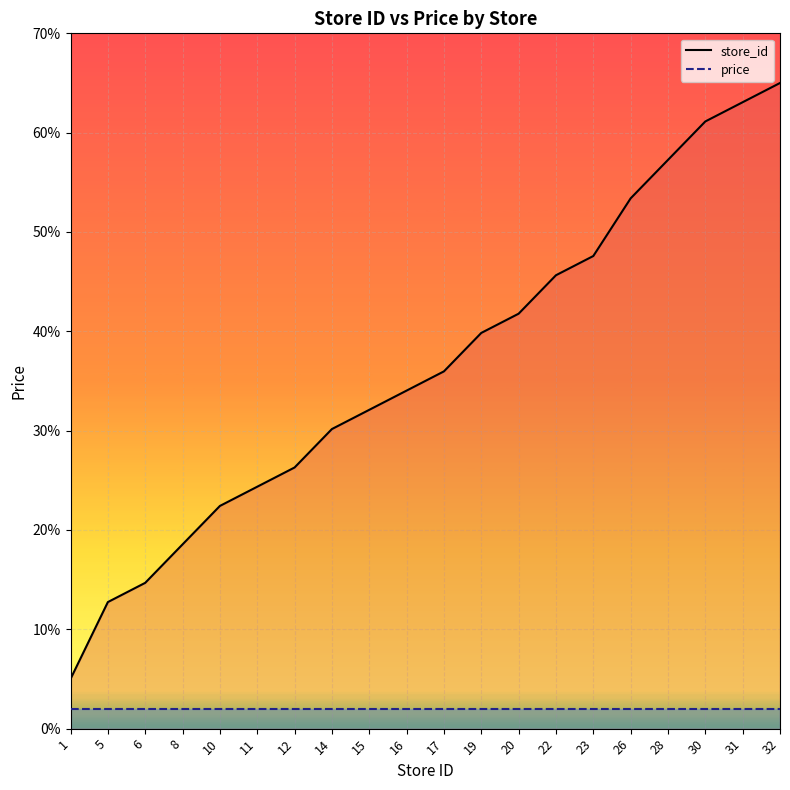

List the series in order of their overall mean, highest first.

store_id line, price line